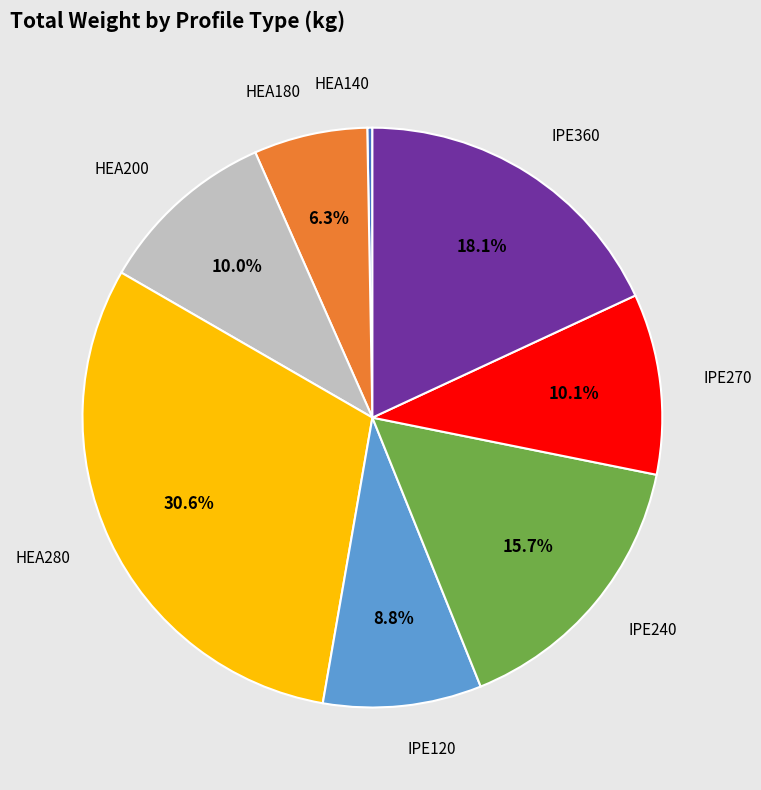

Is there a majority slice in this chart?

No